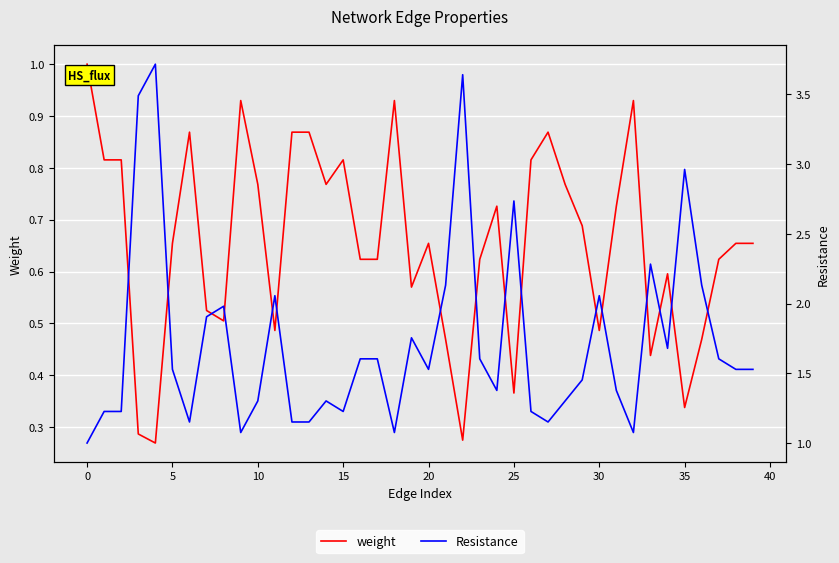

How many distinct data groups are displayed?

2